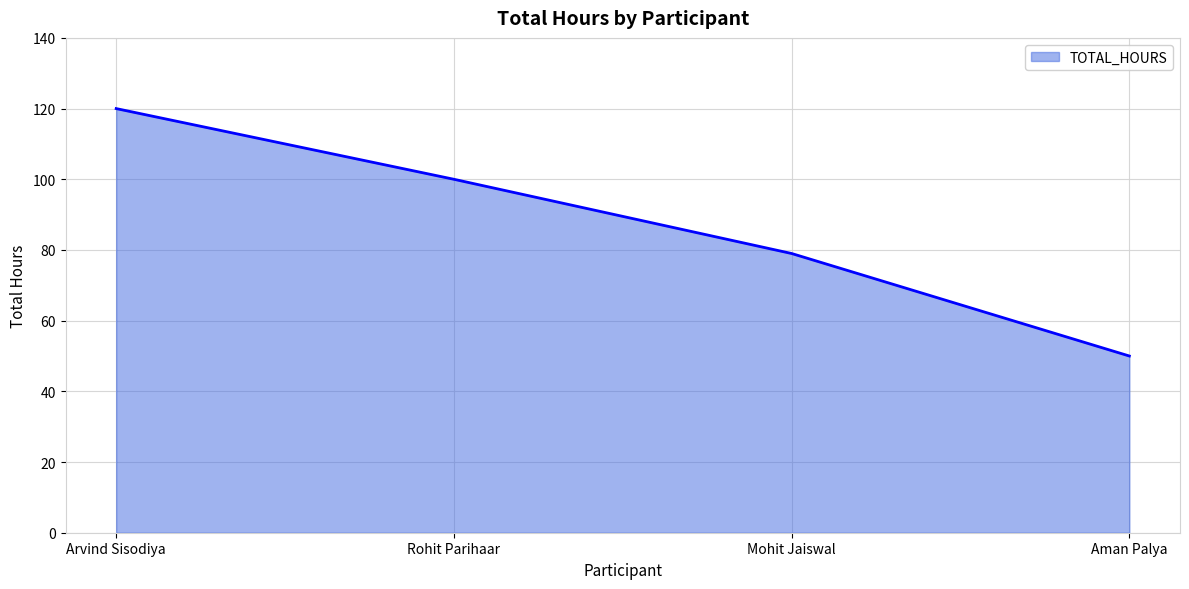

How many categories are shown in the chart?

4